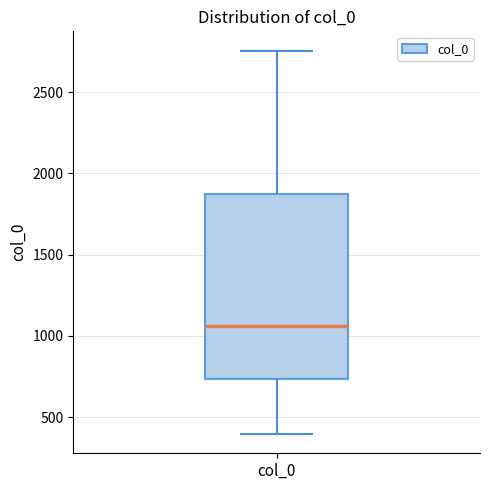

Where does the upper whisker of the box for col_0 end on the y-axis? The values are not printed on the chart, so give them approximately, as read against the axis.

2750